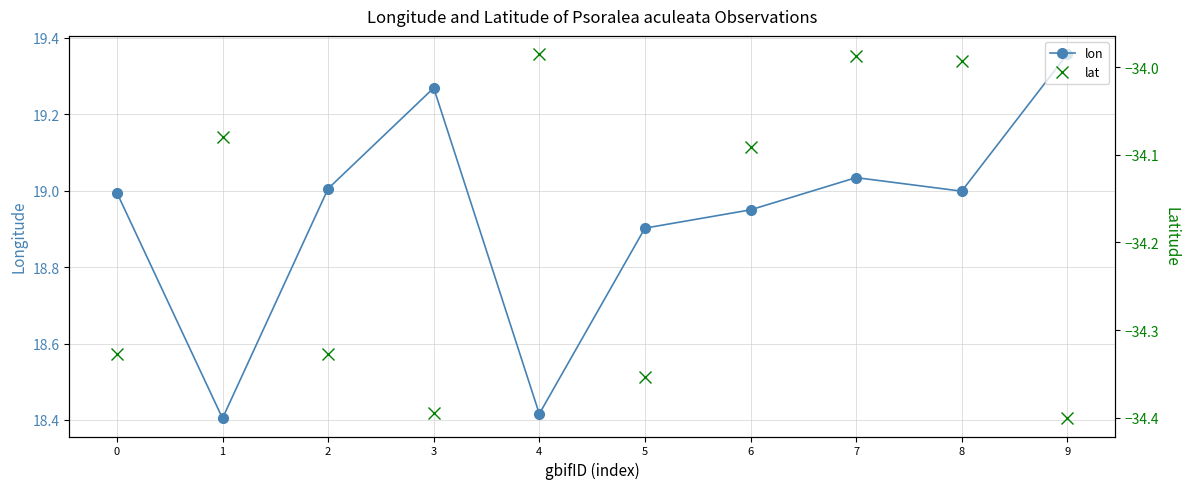

How many values in the lat series are below -34?

7